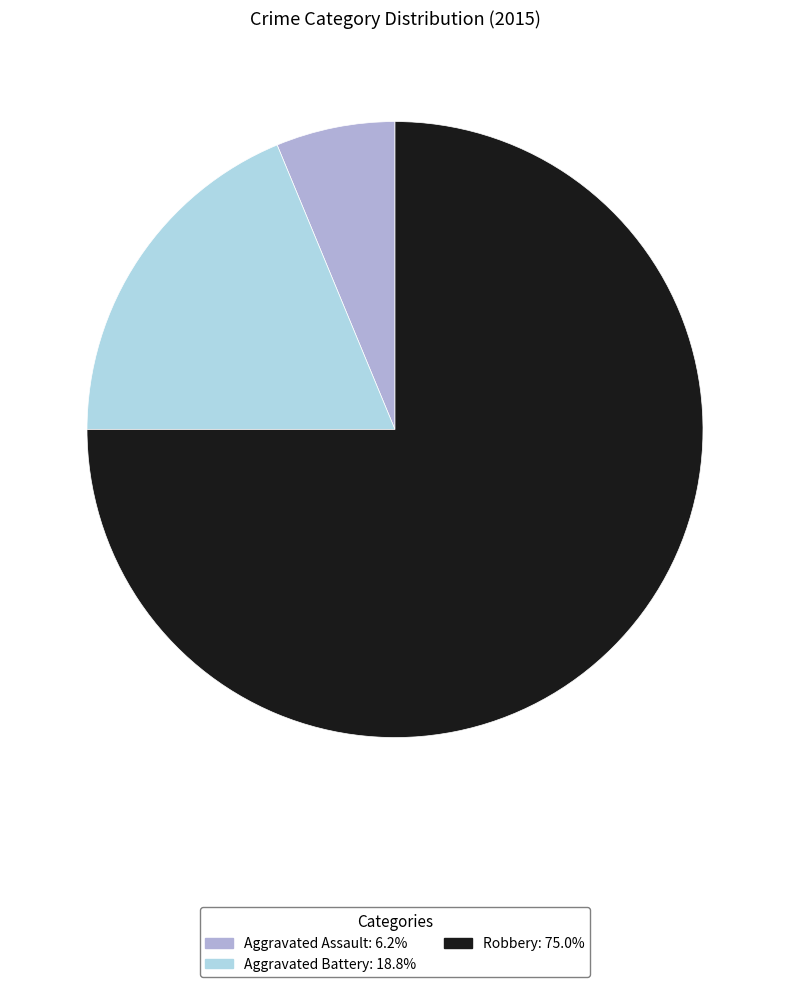

What is the majority slice?

Robbery